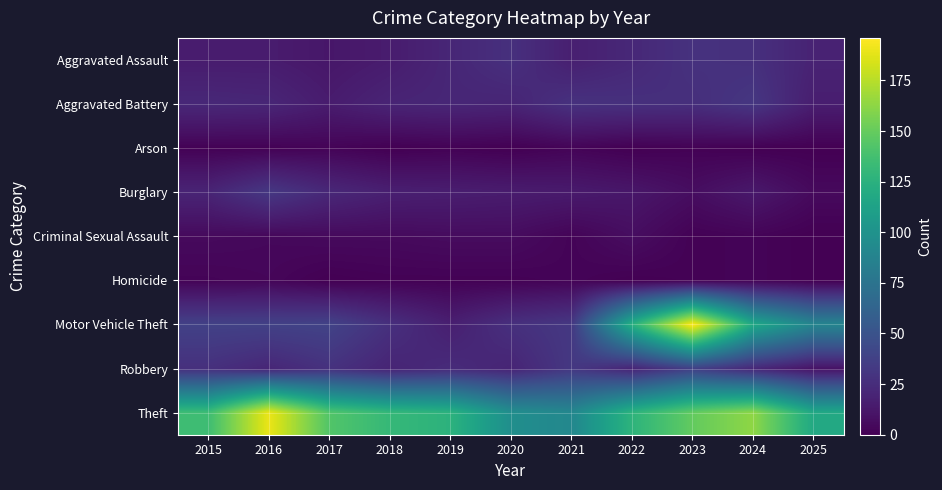

List the series in order of their peak value, highest first.

Motor Vehicle Theft, Theft, Robbery, Burglary, Aggravated Battery, Aggravated Assault, Criminal Sexual Assault, Homicide, Arson